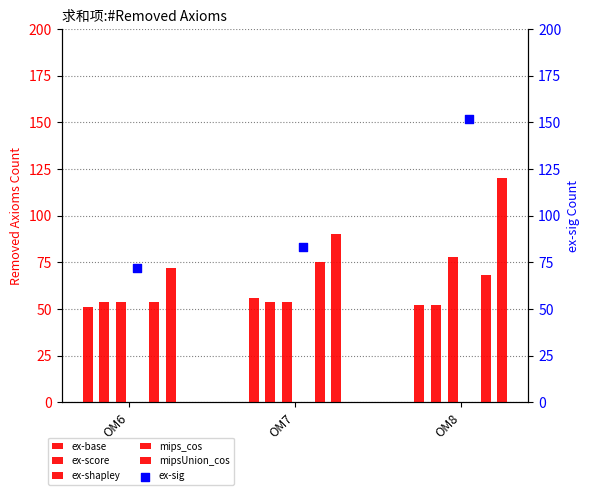

Which series contains the lowest Y value?

ex-base